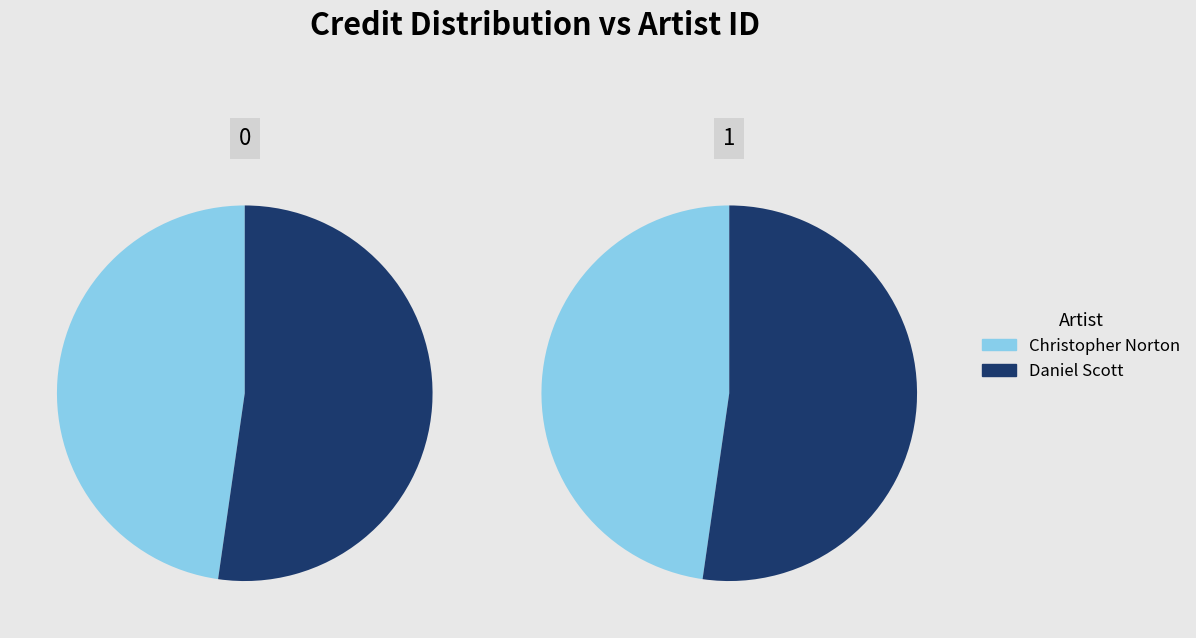

What percentage do 717397 and 660828 together represent?

100.0%